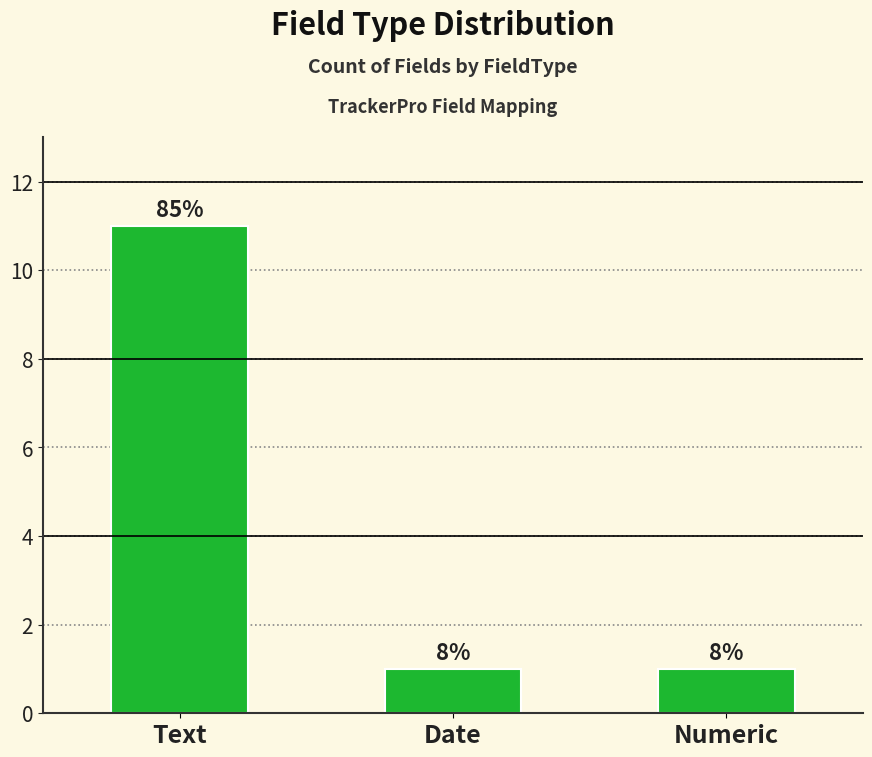

The chart shows a value of 19 at Text. True or false?

False